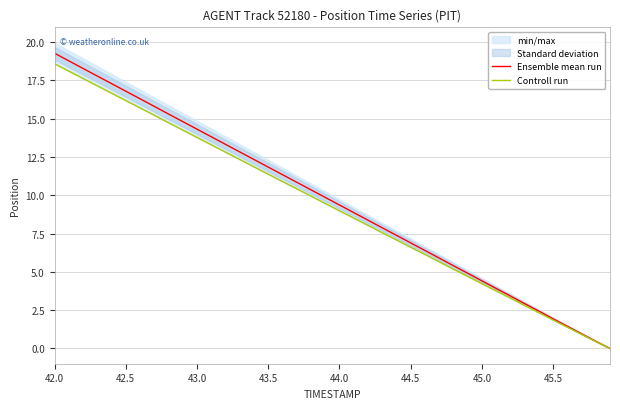

What is the maximum value for Ensemble mean run?

19.3